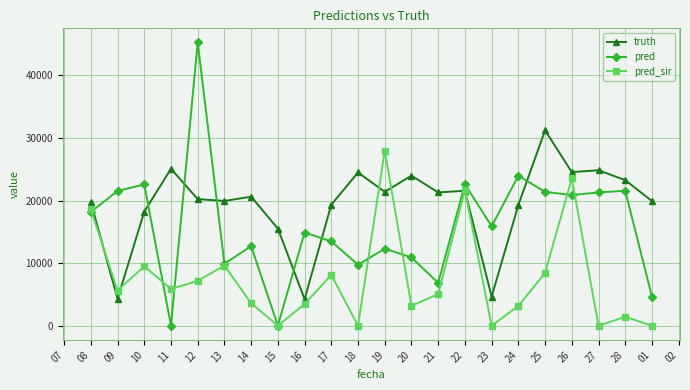

What is the difference between the highest and lowest values at 16?

11424.0